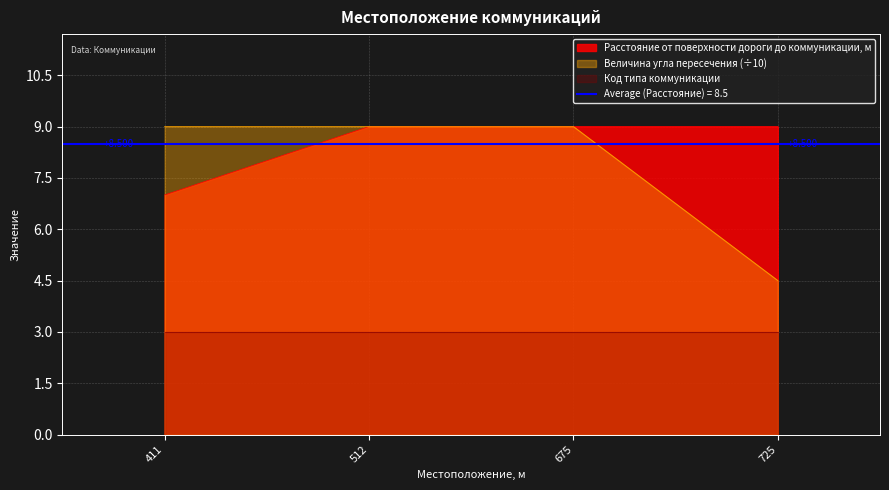

What is the approximate value of Величина угла пересечения at 411?

9.0